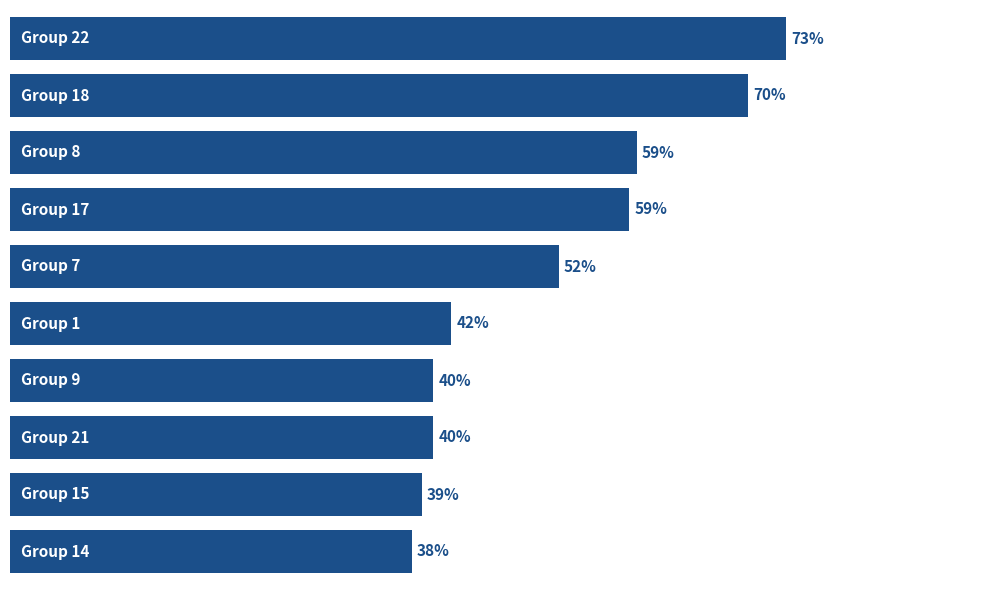

Are the bars horizontal?

Yes